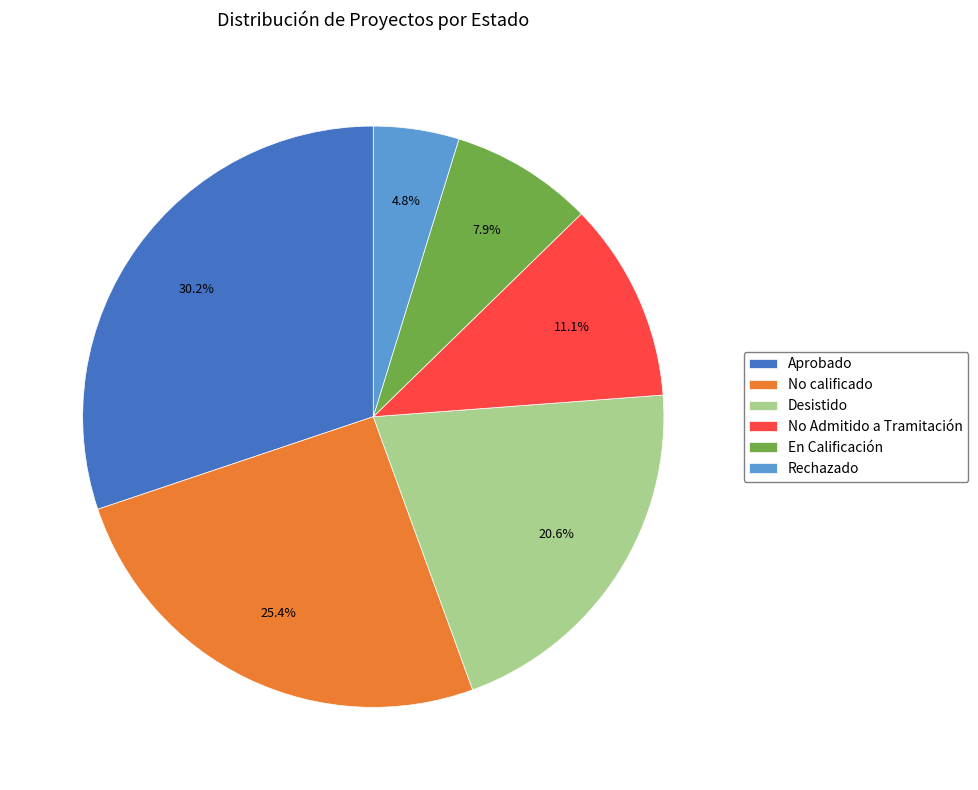

To the nearest percent, what is the average slice percentage?

17%